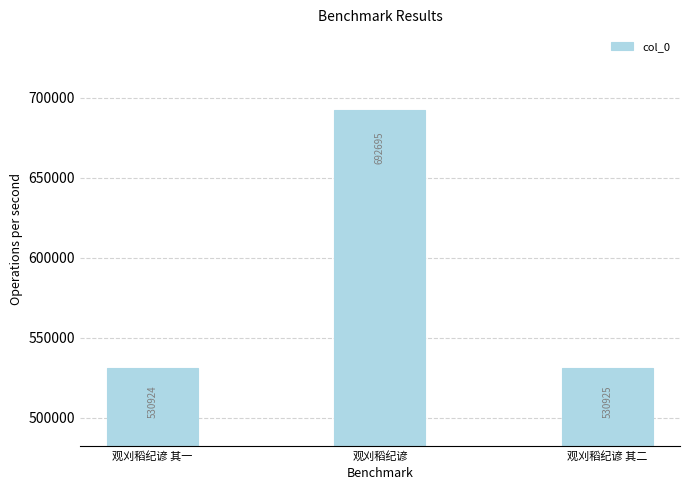

Which category has the highest value across all series?

观刈稻纪谚